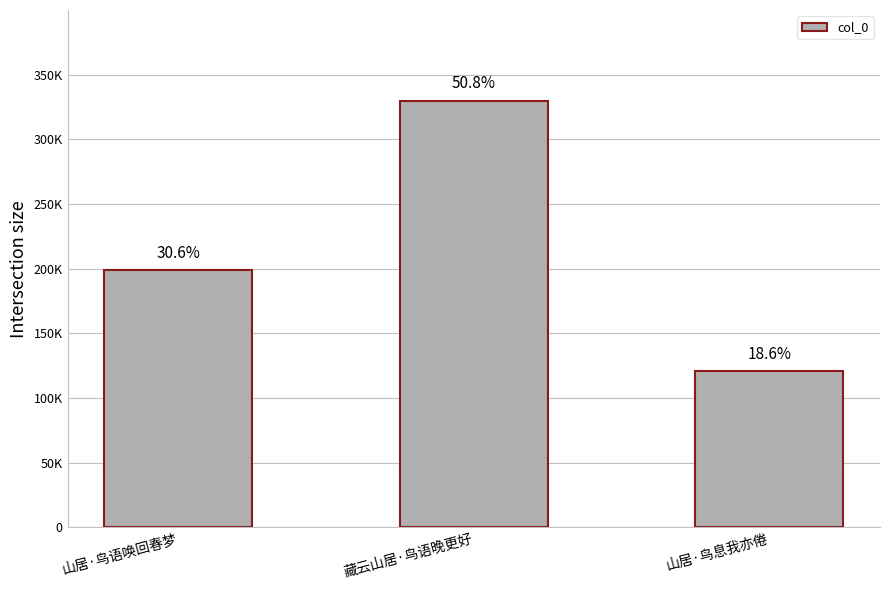

Where is the data nearest to the value 225314?

山居·鸟语唤回春梦